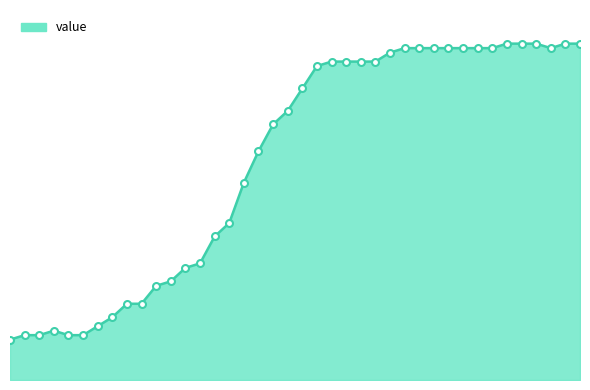

Does the chart display data point markers on the line(s)?

No